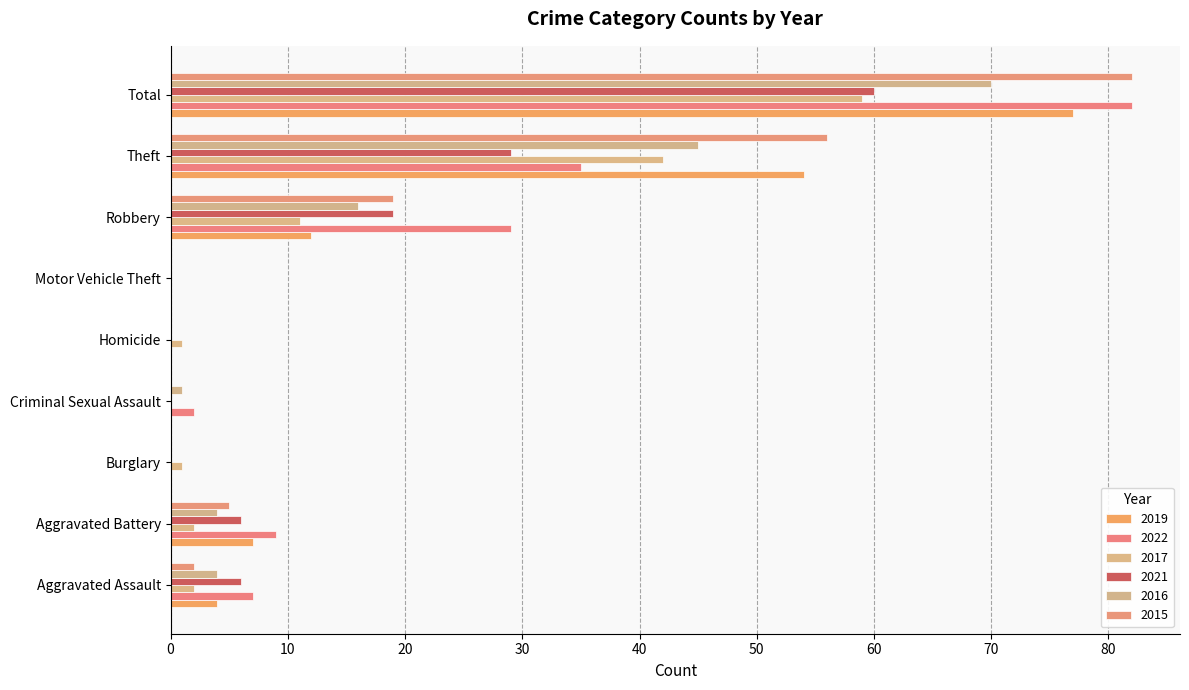

At which label does 2015 first exceed 2?

Aggravated Battery